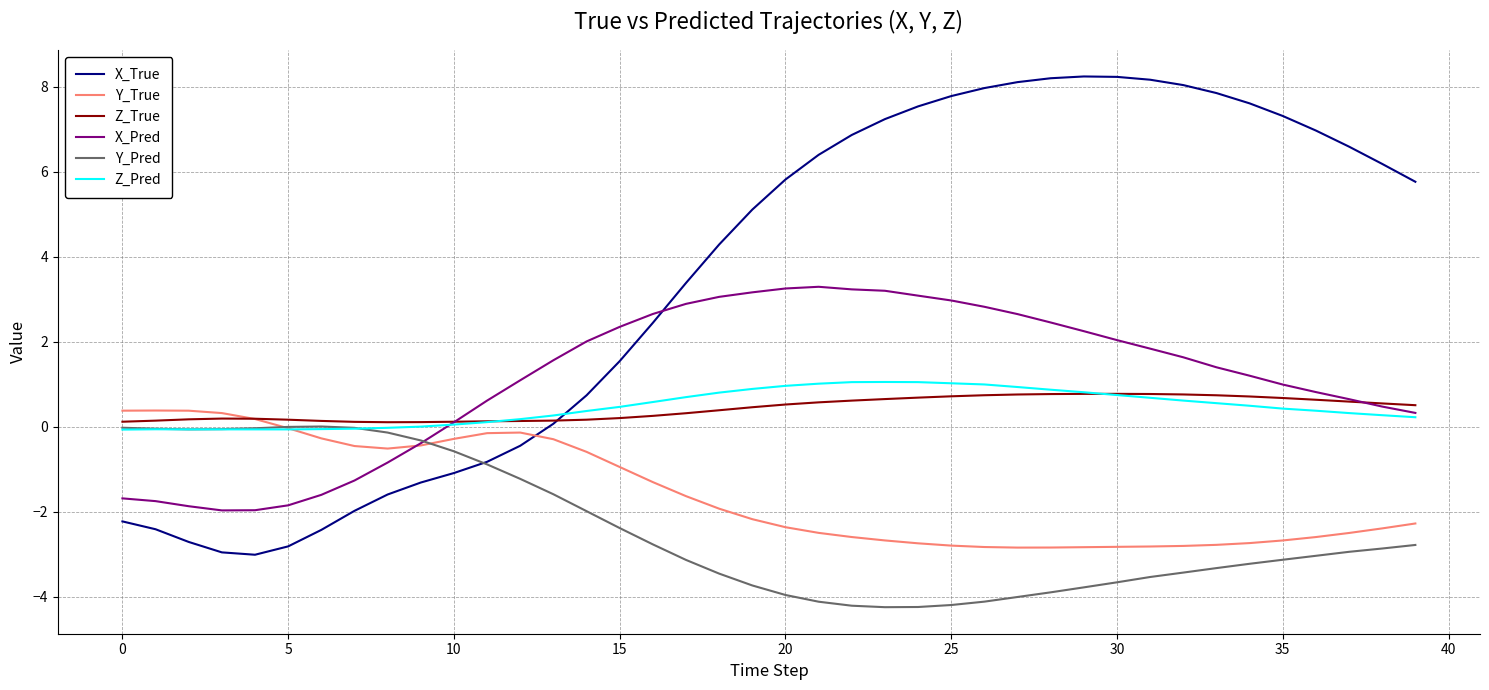

What are all the series names shown in the legend?

X_True, Y_True, Z_True, X_Pred, Y_Pred, Z_Pred